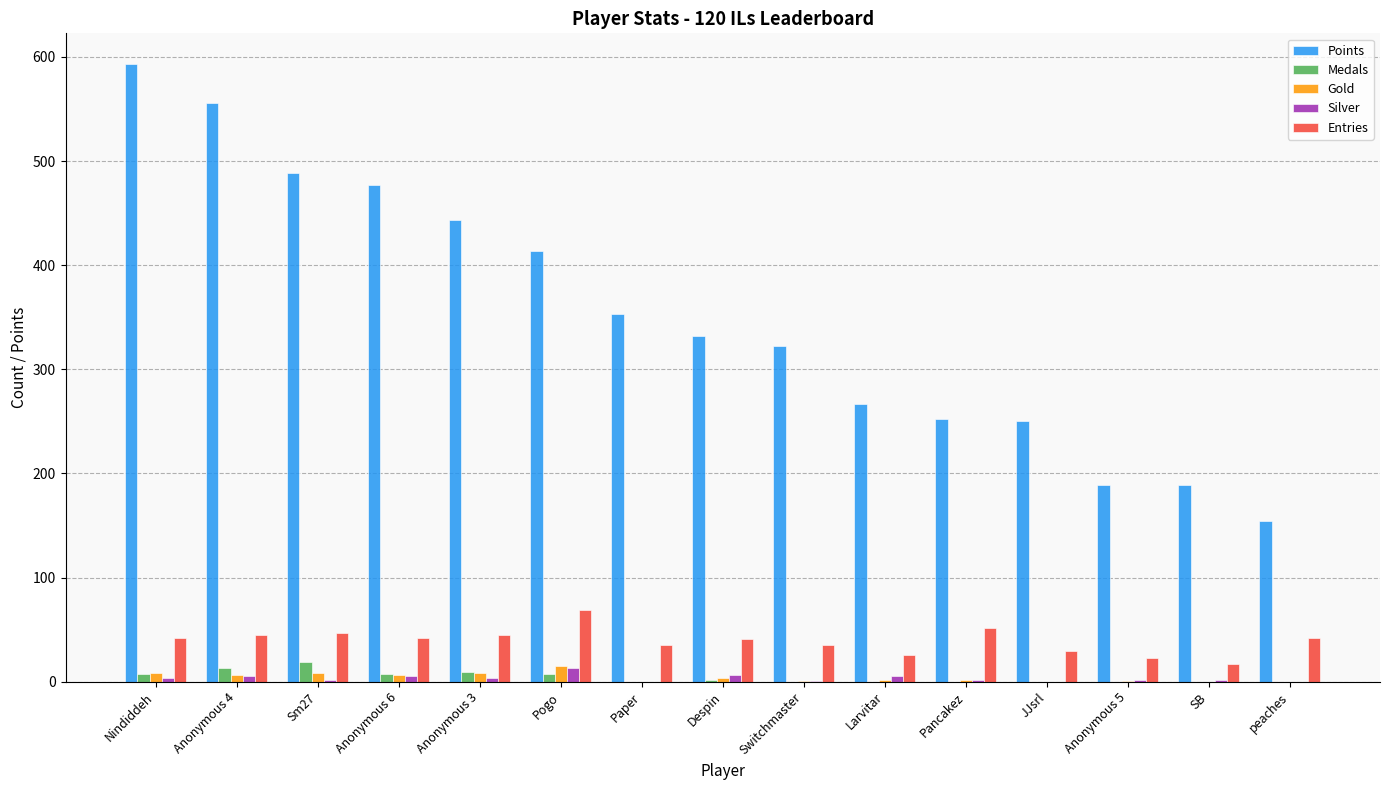

What is the maximum value shown in the chart?

593